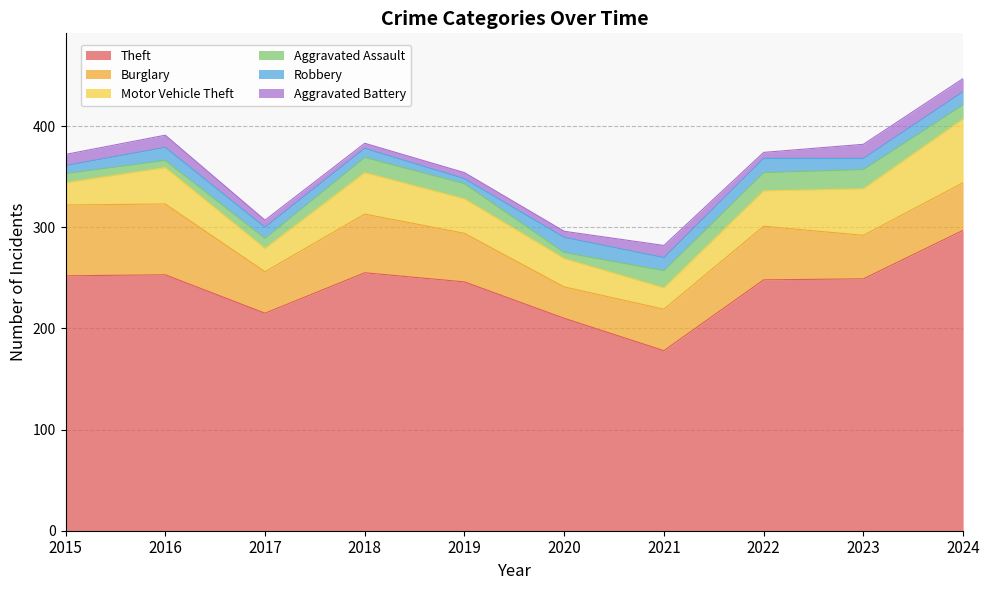

What is the minimum value shown in the chart?

5